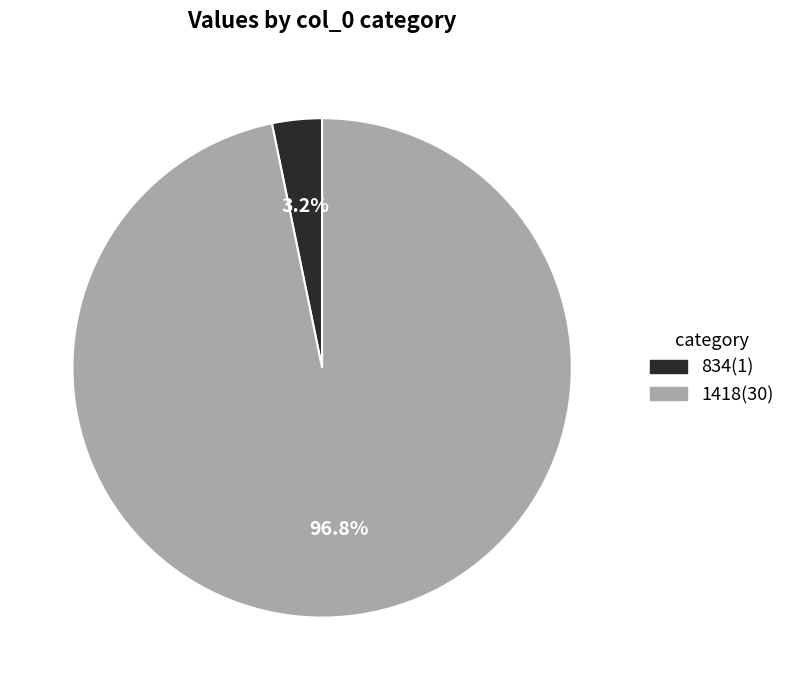

The 1418 slice represents 97% of the pie. True or false?

True